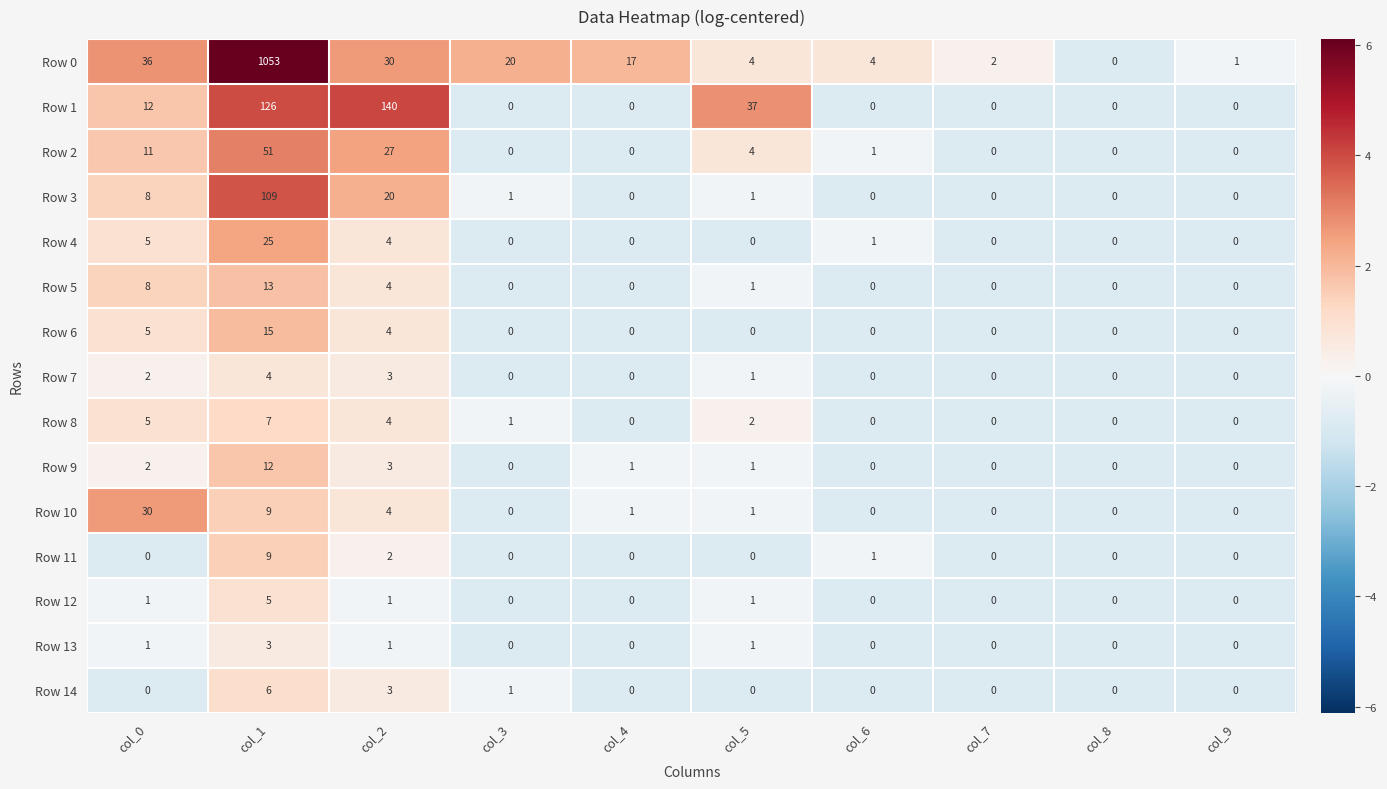

What is the average value of the Row 5 series?

3